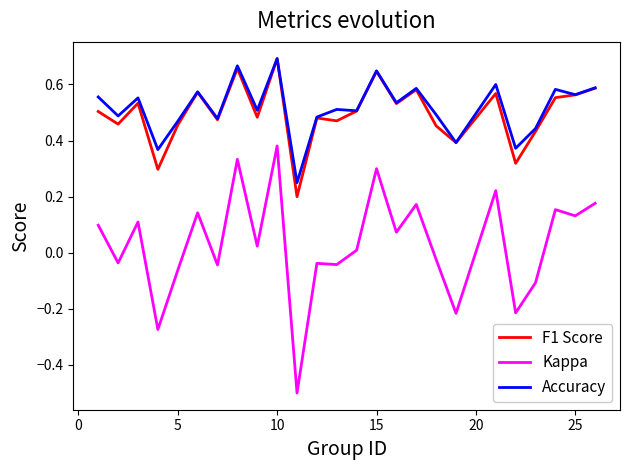

True or false: F1 Score and Kappa cross at least once.

False